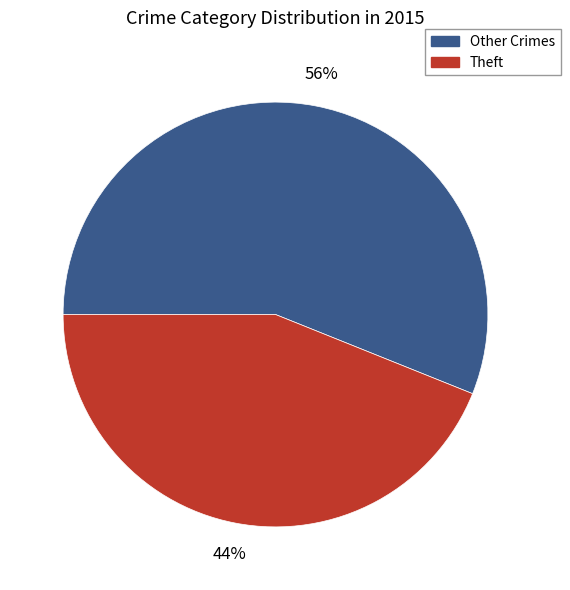

To the nearest percent, what is the average slice percentage?

50%